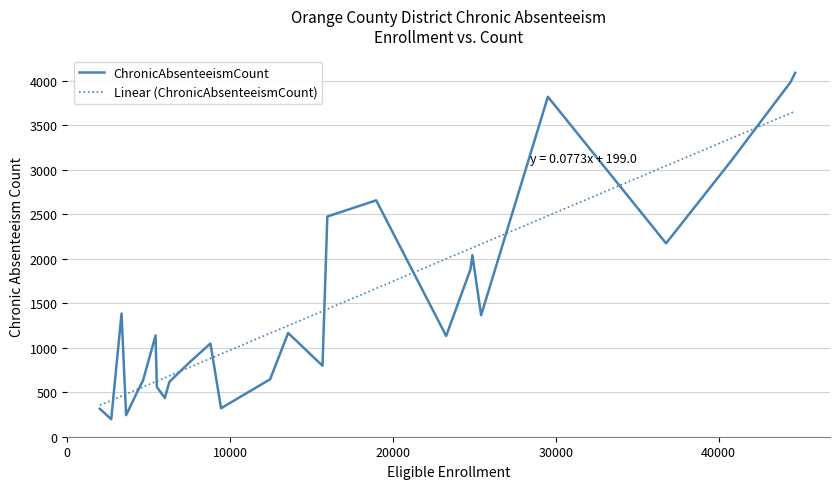

At which label is the value closest to 2141?

36779